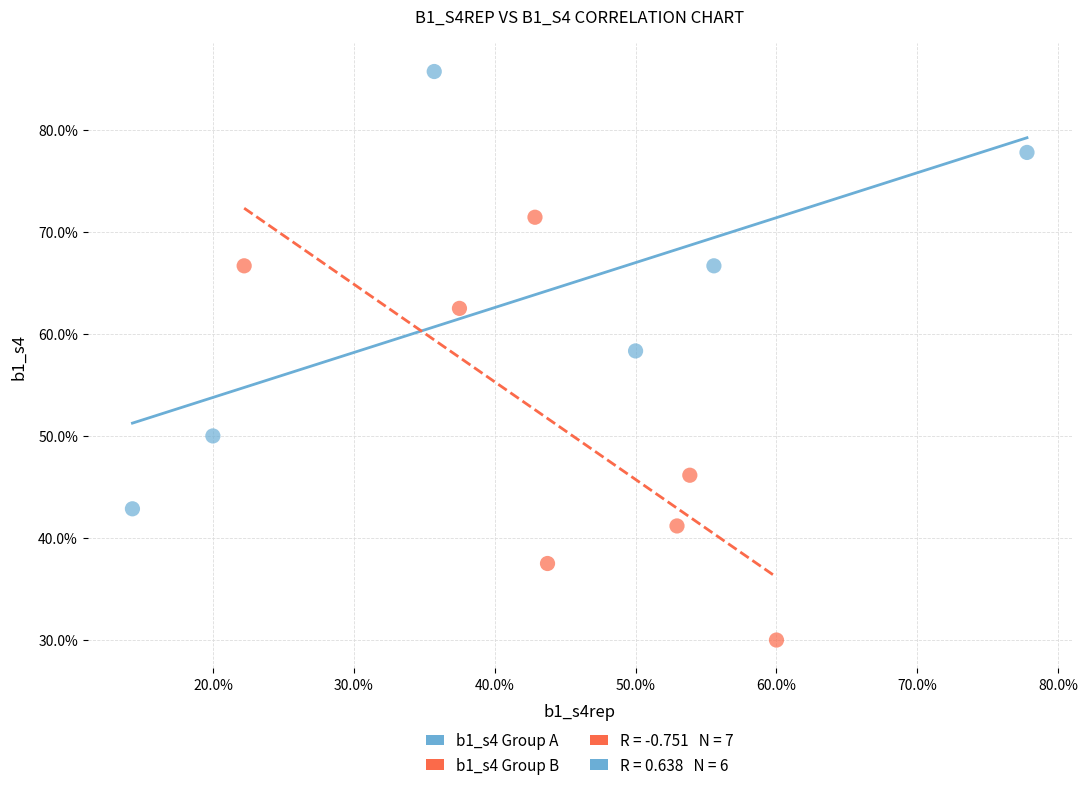

Which series reaches the minimum Y coordinate?

b1_s4 Group B